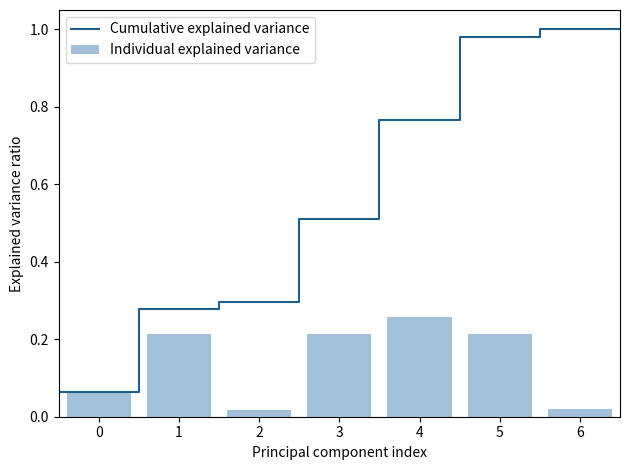

True or false: the data shows 0.2 at 4.

False